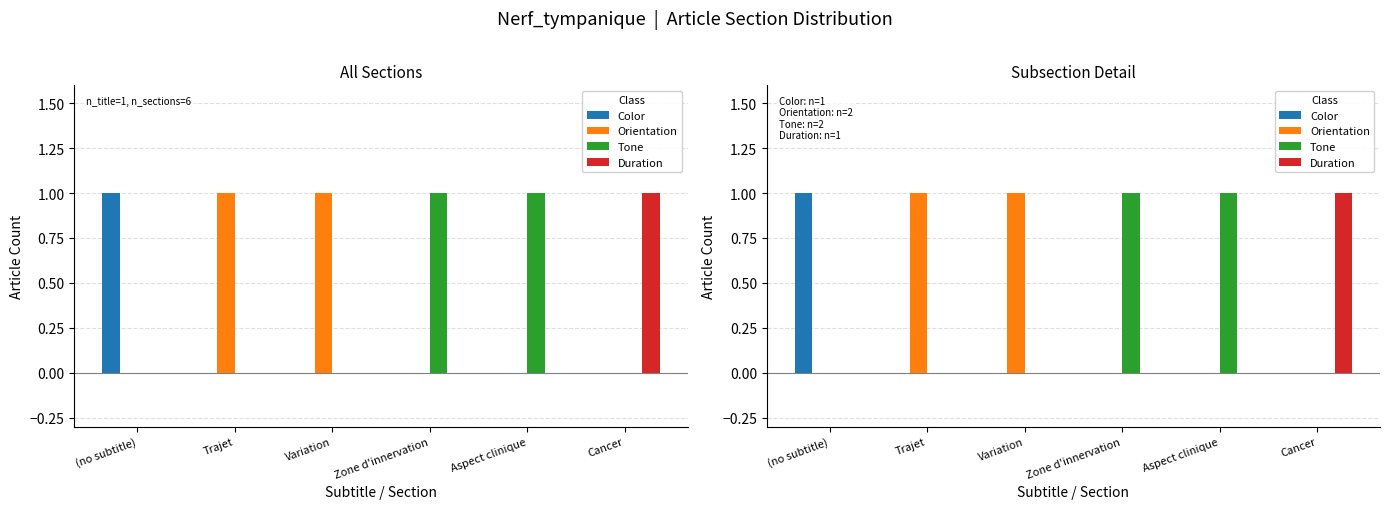

Reading left to right, list all the values displayed in this chart.

Color: (no subtitle)=1	Trajet=0	Variation=0	Zone d'innervation=0	Aspect clinique=0	Cancer=0
Orientation: (no subtitle)=0	Trajet=1	Variation=1	Zone d'innervation=0	Aspect clinique=0	Cancer=0
Tone: (no subtitle)=0	Trajet=0	Variation=0	Zone d'innervation=1	Aspect clinique=1	Cancer=0
Duration: (no subtitle)=0	Trajet=0	Variation=0	Zone d'innervation=0	Aspect clinique=0	Cancer=1